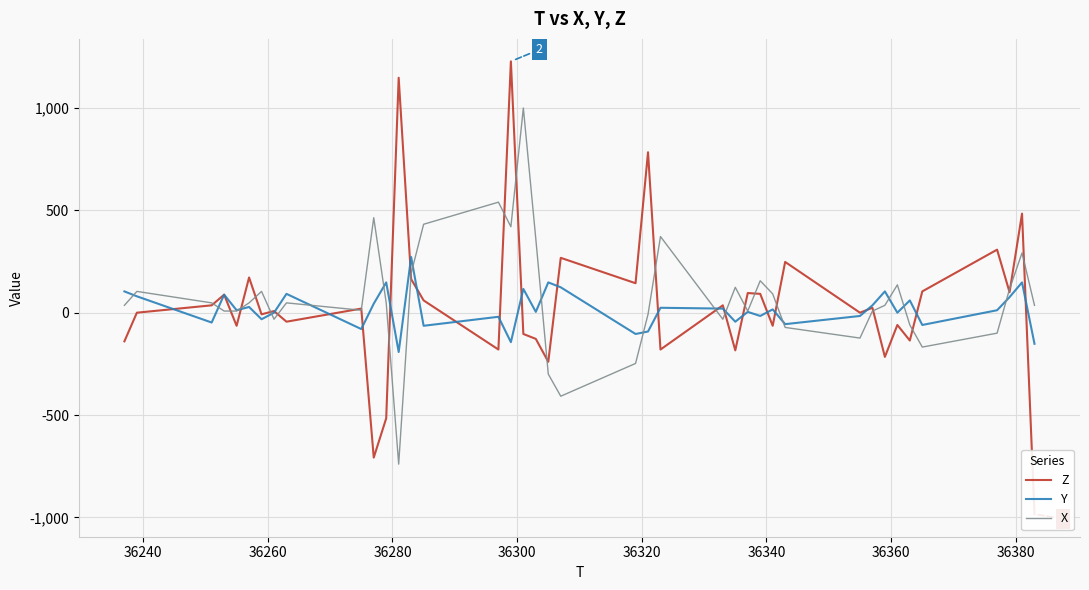

What is the maximum value for Y?

272